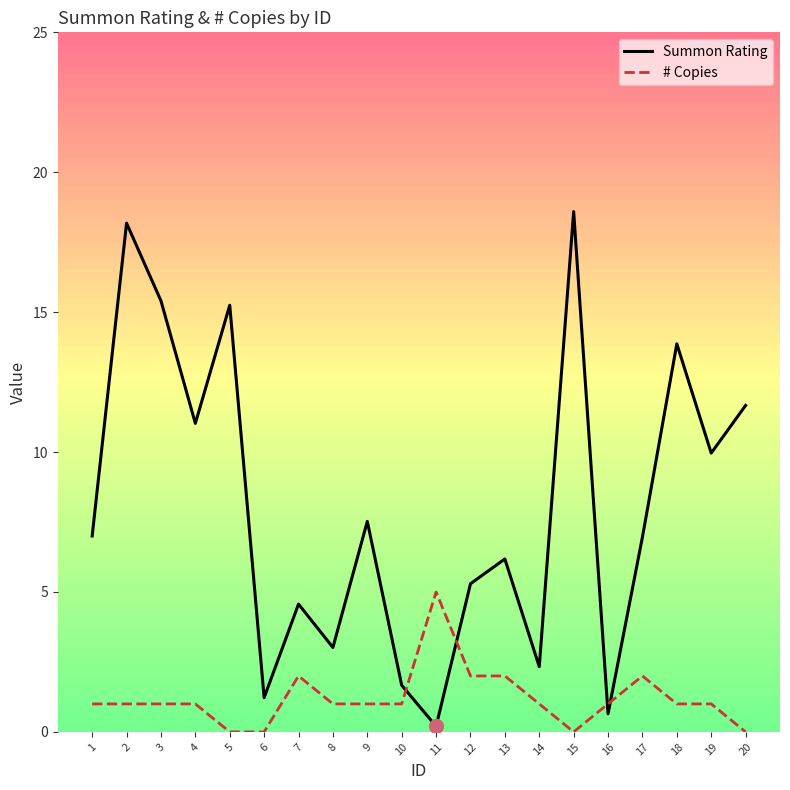

Reading right to left, extract all data points from this chart.

Summon Rating: 20=11.7	19=10.0	18=13.9	17=7.0	16=0.6	15=18.6	14=2.3	13=6.2	12=5.3	11=0.2	10=1.7	9=7.5	8=3.0	7=4.6	6=1.2	5=15.2	4=11.0	3=15.4	2=18.2	1=7.0
# Copies: 20=0.0	19=1.0	18=1.0	17=2.0	16=1.0	15=0.0	14=1.0	13=2.0	12=2.0	11=5.0	10=1.0	9=1.0	8=1.0	7=2.0	6=0.0	5=0.0	4=1.0	3=1.0	2=1.0	1=1.0